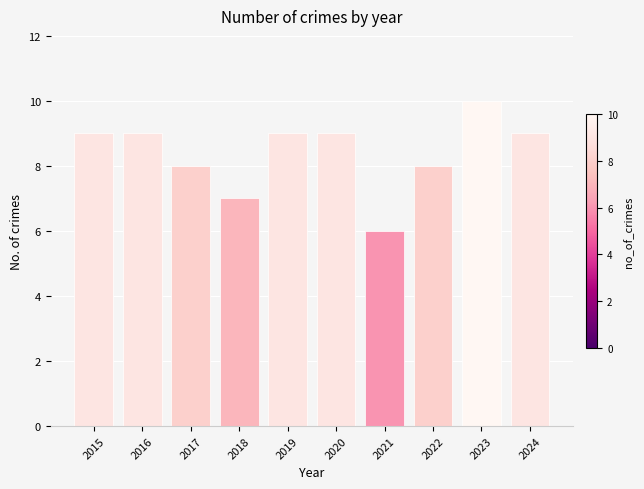

True or false: the data shows 12 at 2017.

False